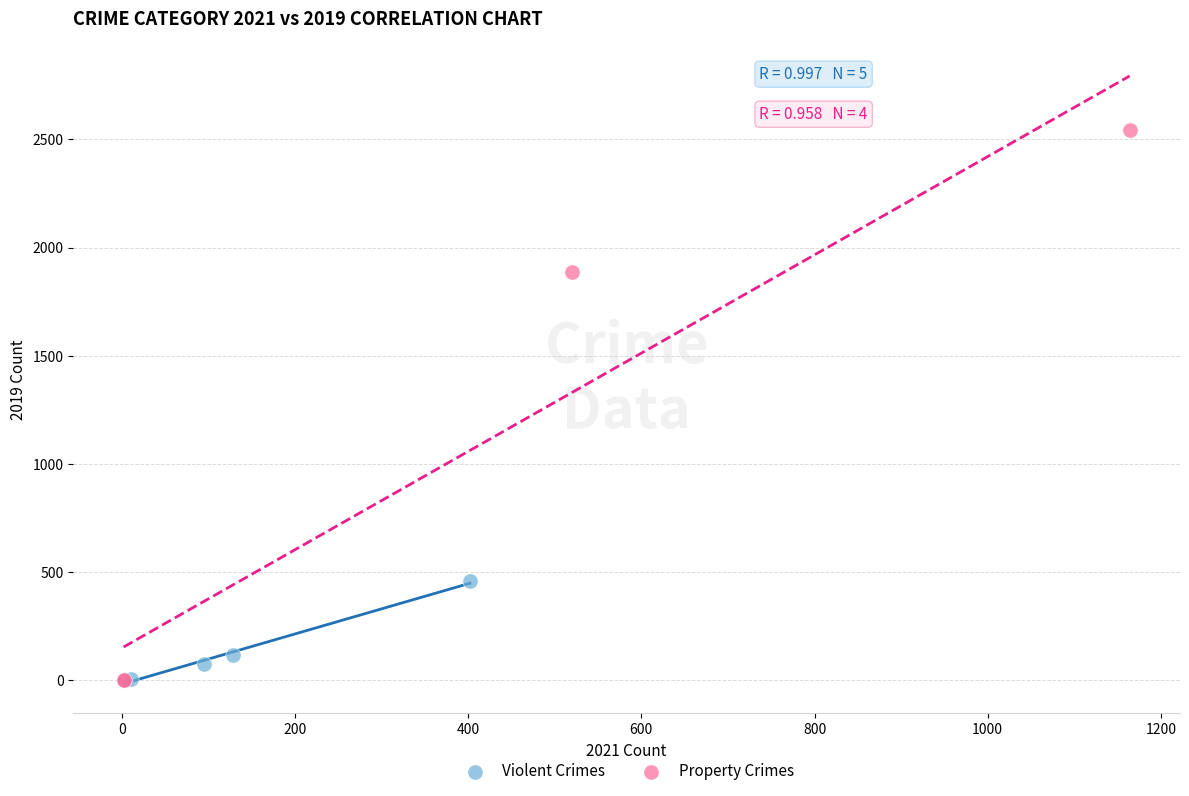

Which series contains the highest Y value?

Property Crimes